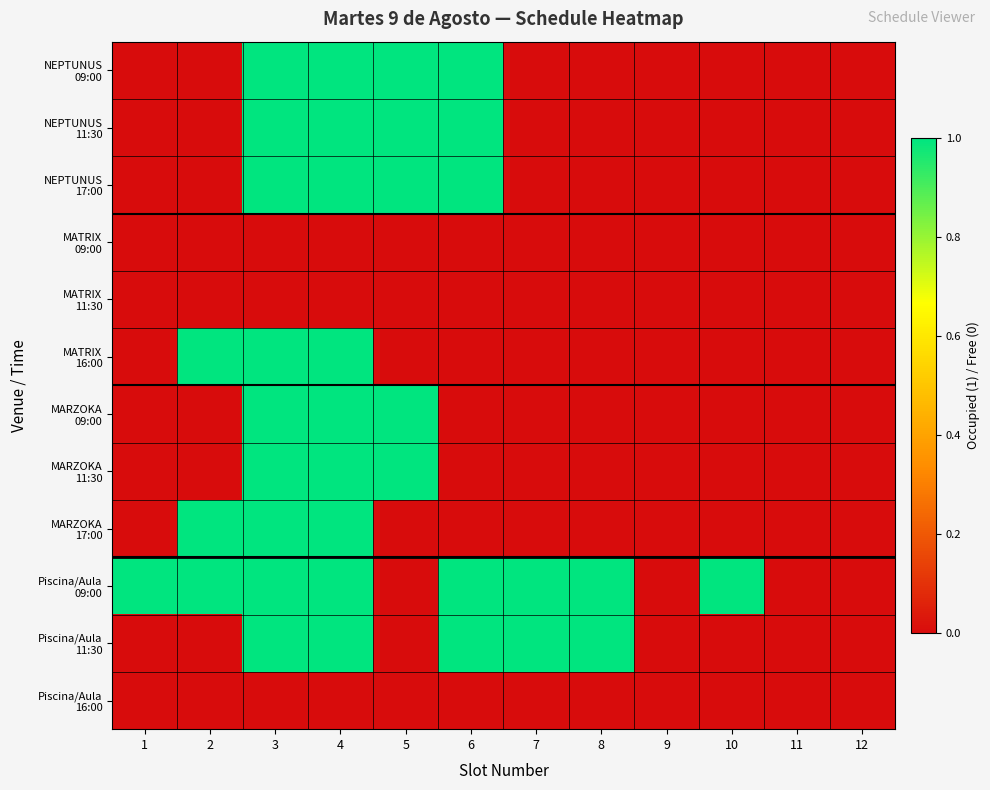

What is the spread (max minus min) of values at 7?

1